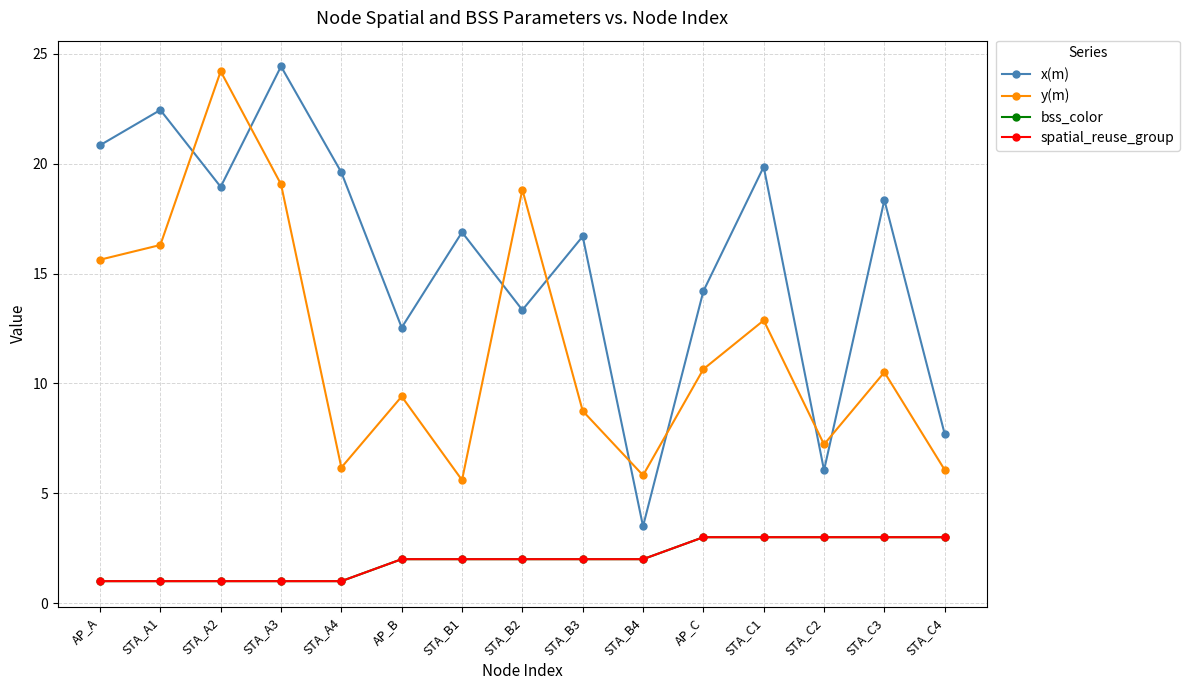

Is it true that spatial_reuse_group equals 1.0 at STA_A3?

True